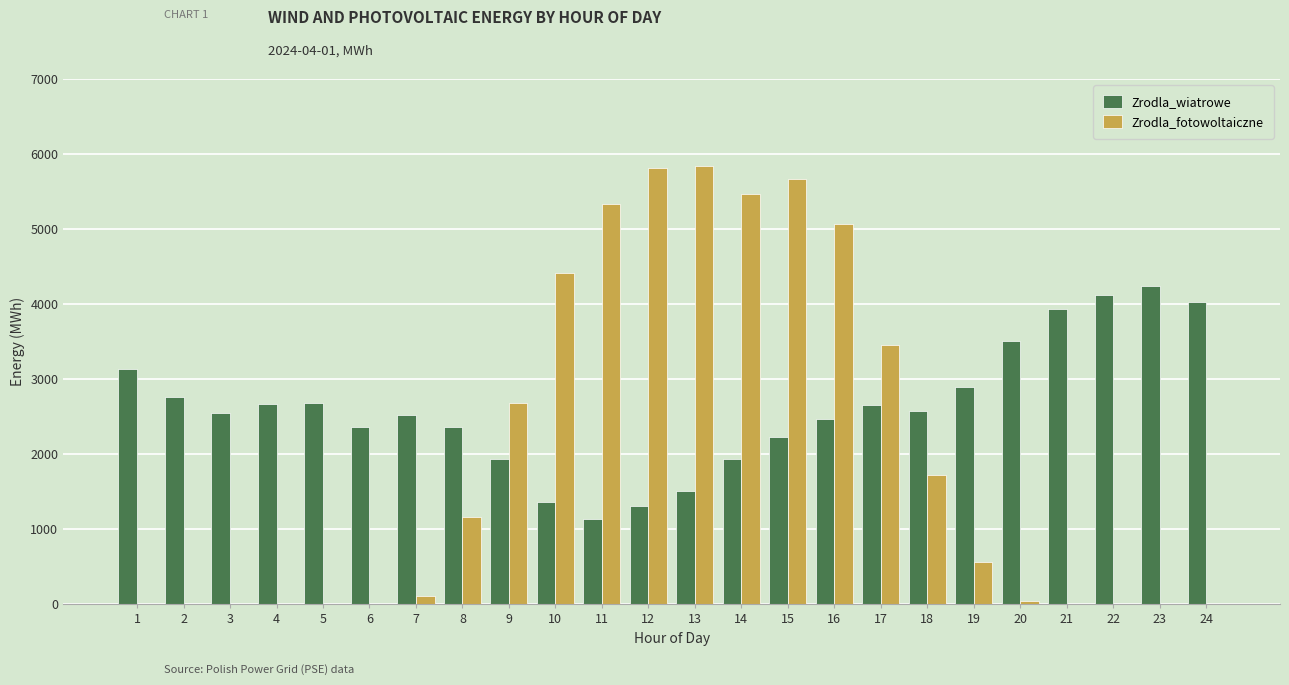

The value of Zrodla_wiatrowe at 3 is 2555.4. True or false?

True